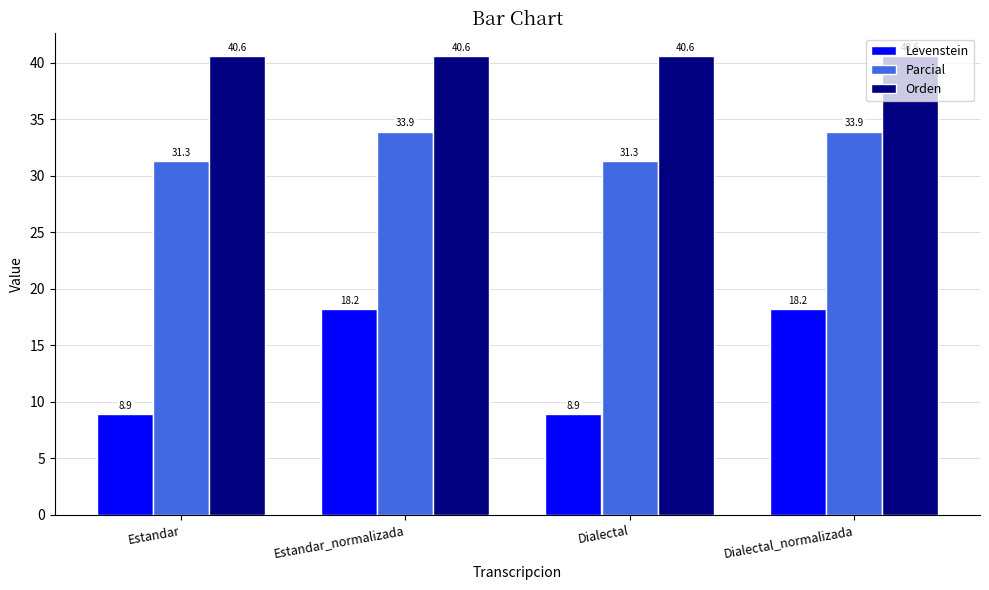

Count the number of categories in the chart.

4